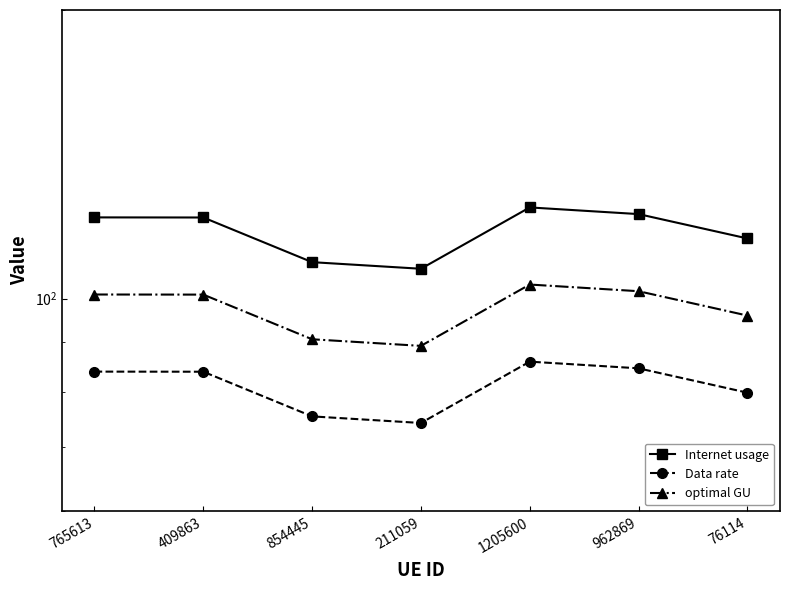

The value of optimal GU at 765613 is 101.0. True or false?

True